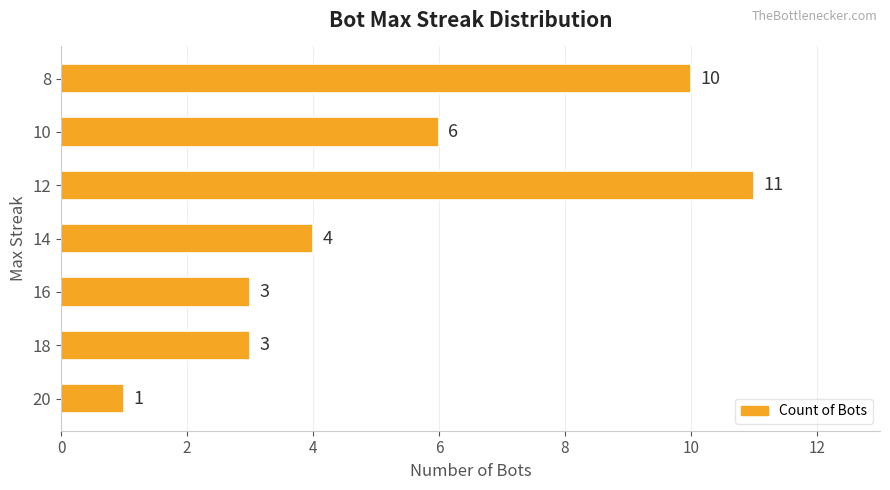

What is the sum of all values?

38